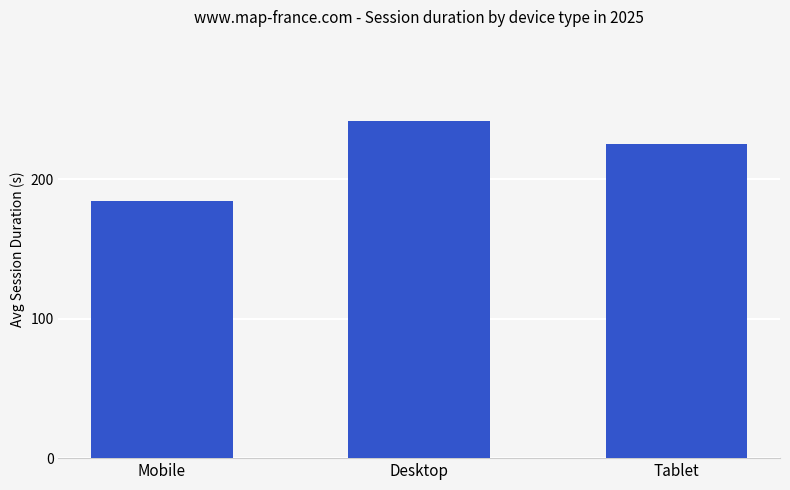

Reading right to left, transcribe all the data shown in this chart.

225.0	241.7	184.0